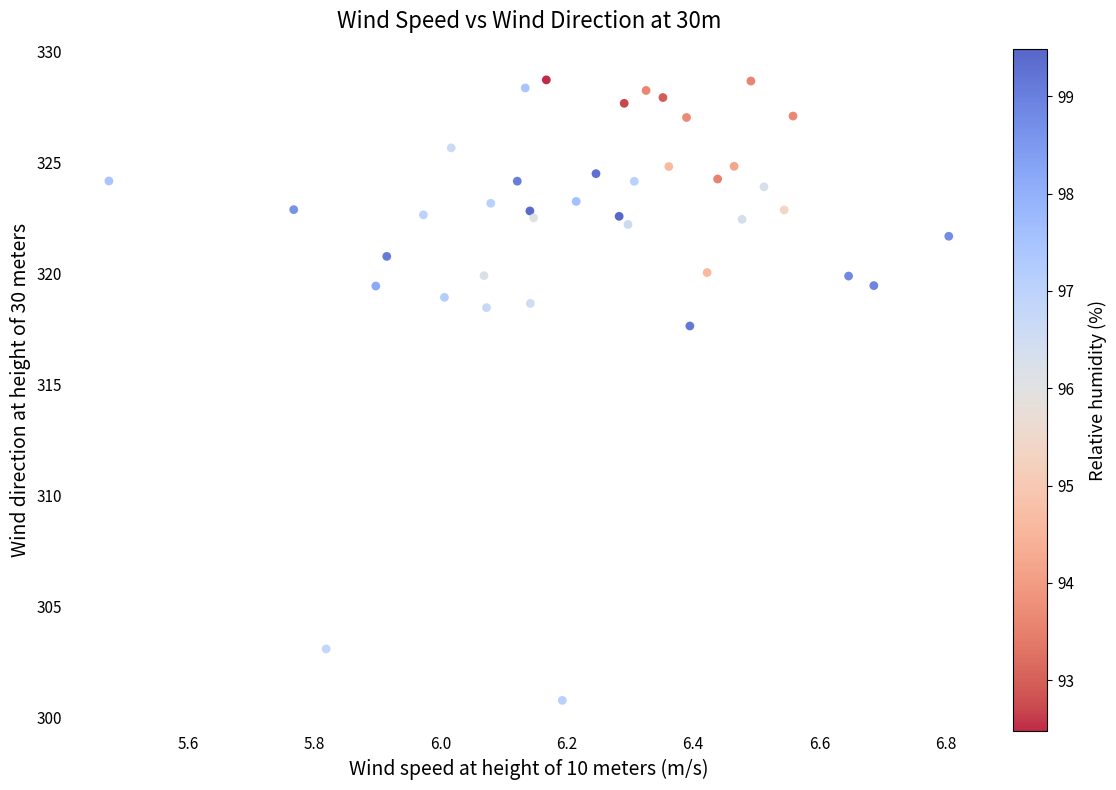

What is the range of Y values (max minus min)?

28.0